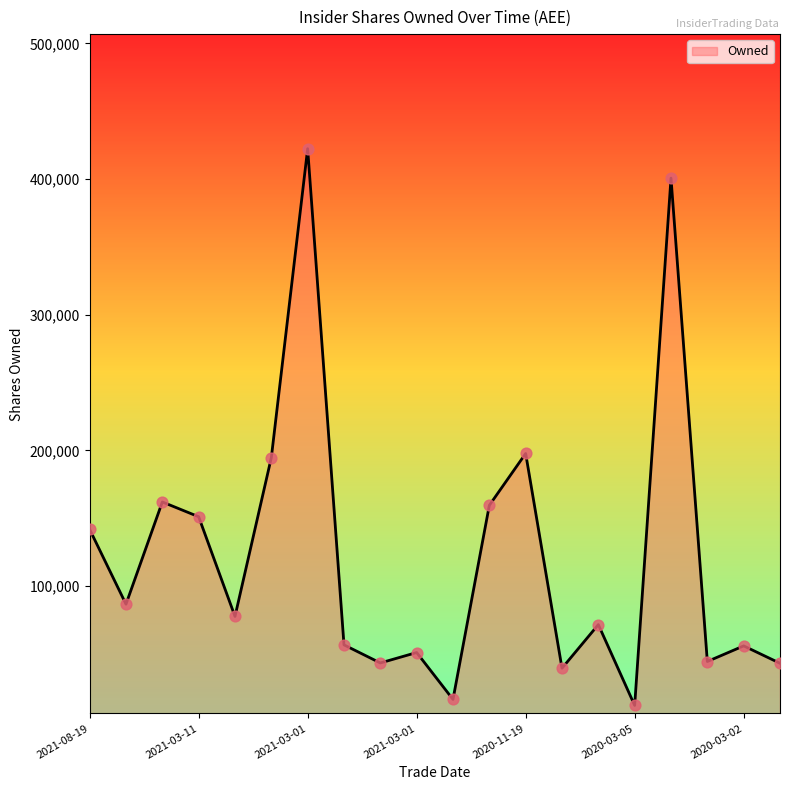

What is the minimum value shown in the chart?

11930